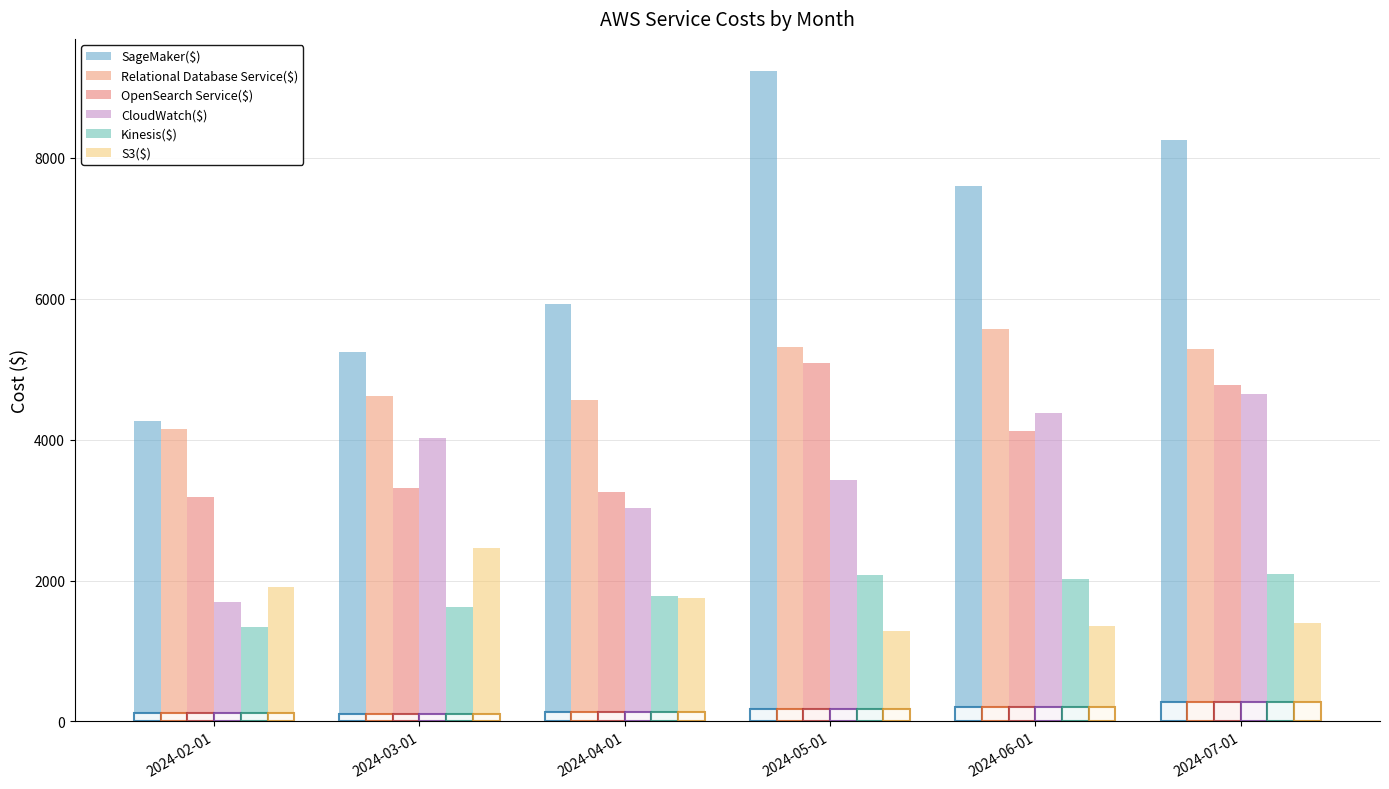

Read the CloudWatch($) value at 2024-06-01.

4379.6